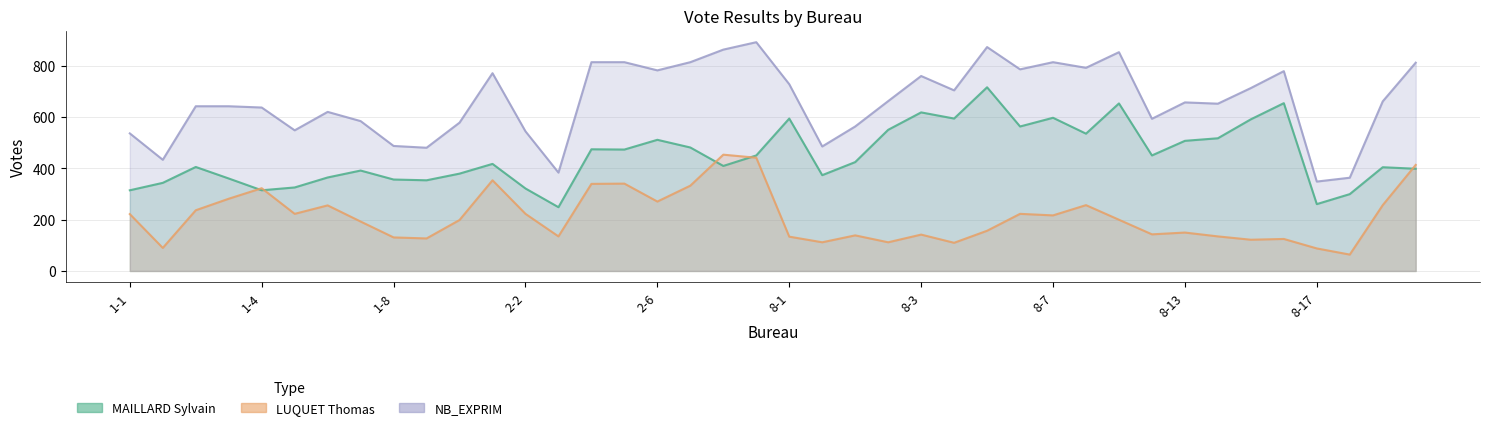

How many lines are shown in the chart?

3